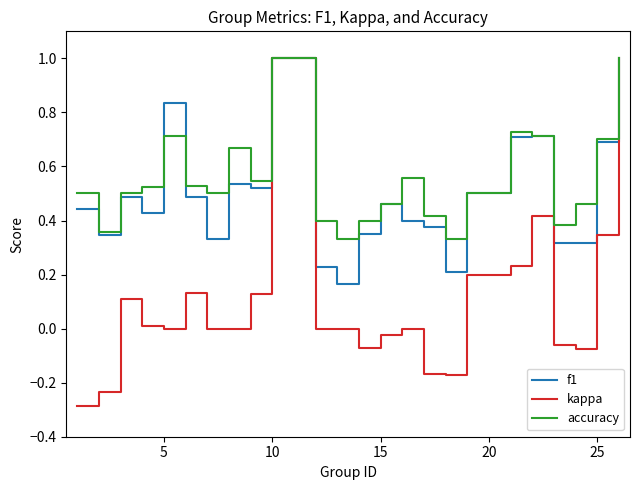

What is the greatest value displayed?

1.0